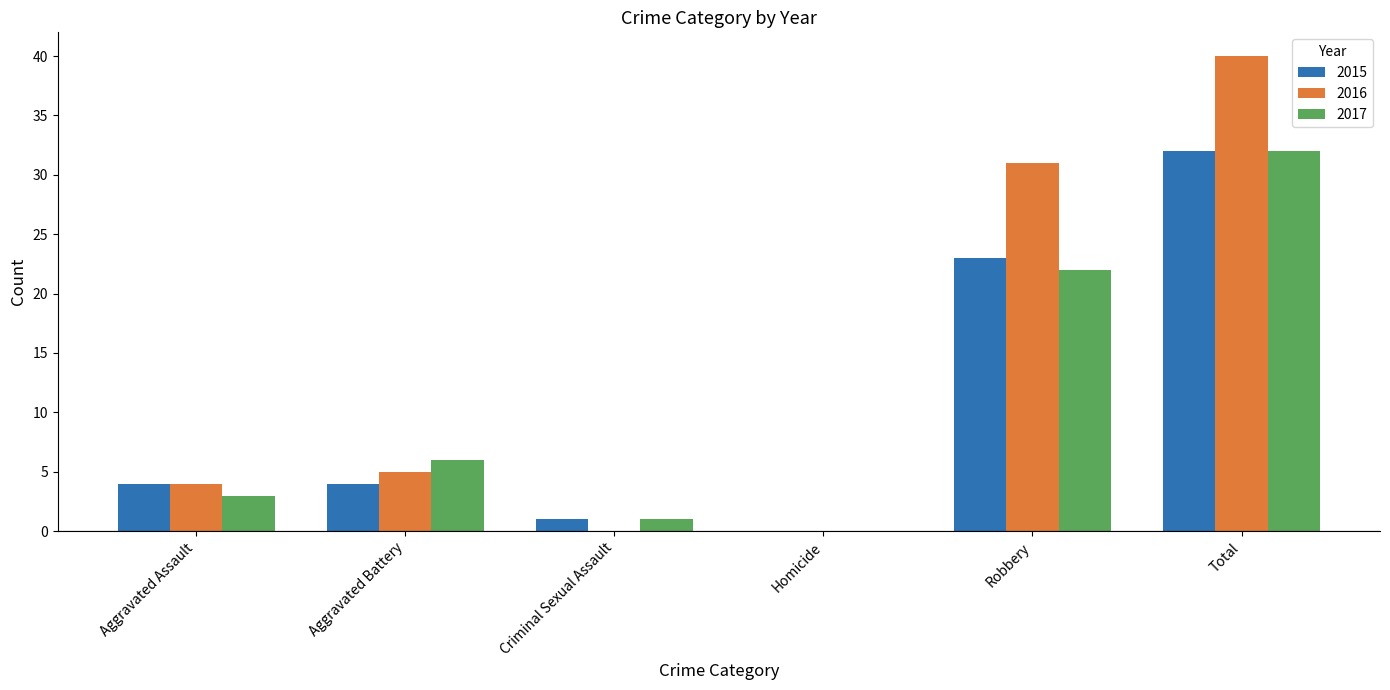

Reading left to right, transcribe all the data shown in this chart.

2015: 4	4	1	0	23	32
2016: 4	5	0	0	31	40
2017: 3	6	1	0	22	32